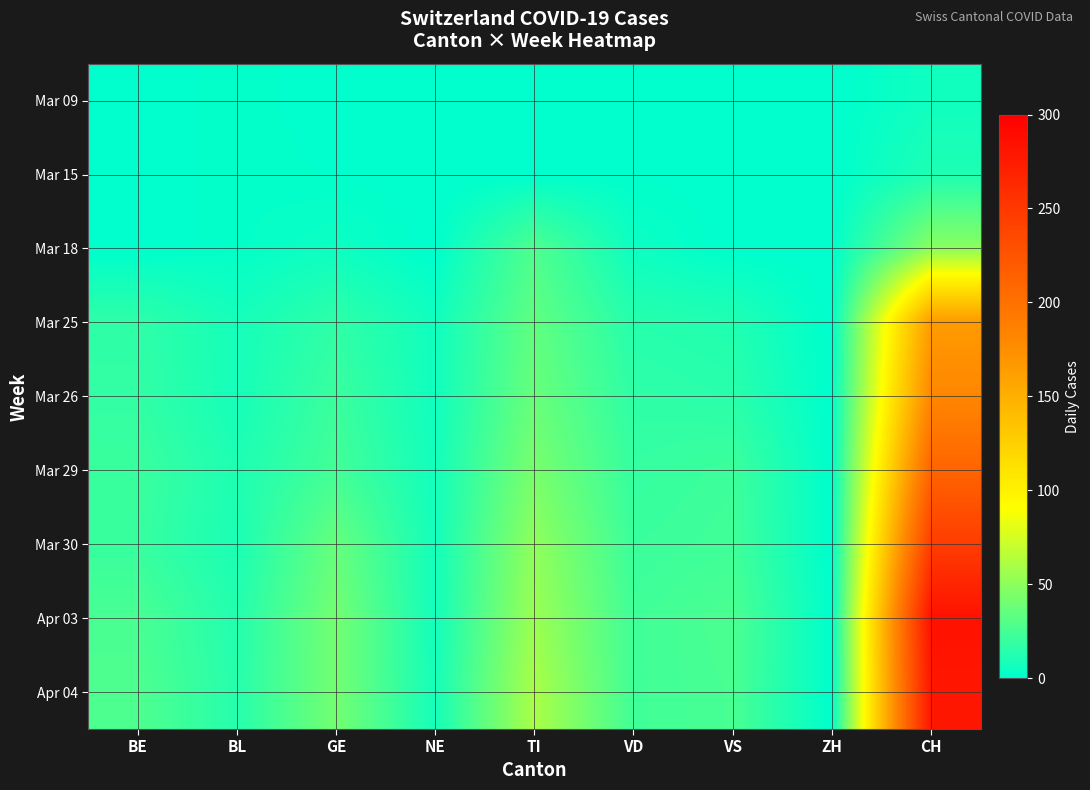

How many series are shown in this chart?

9